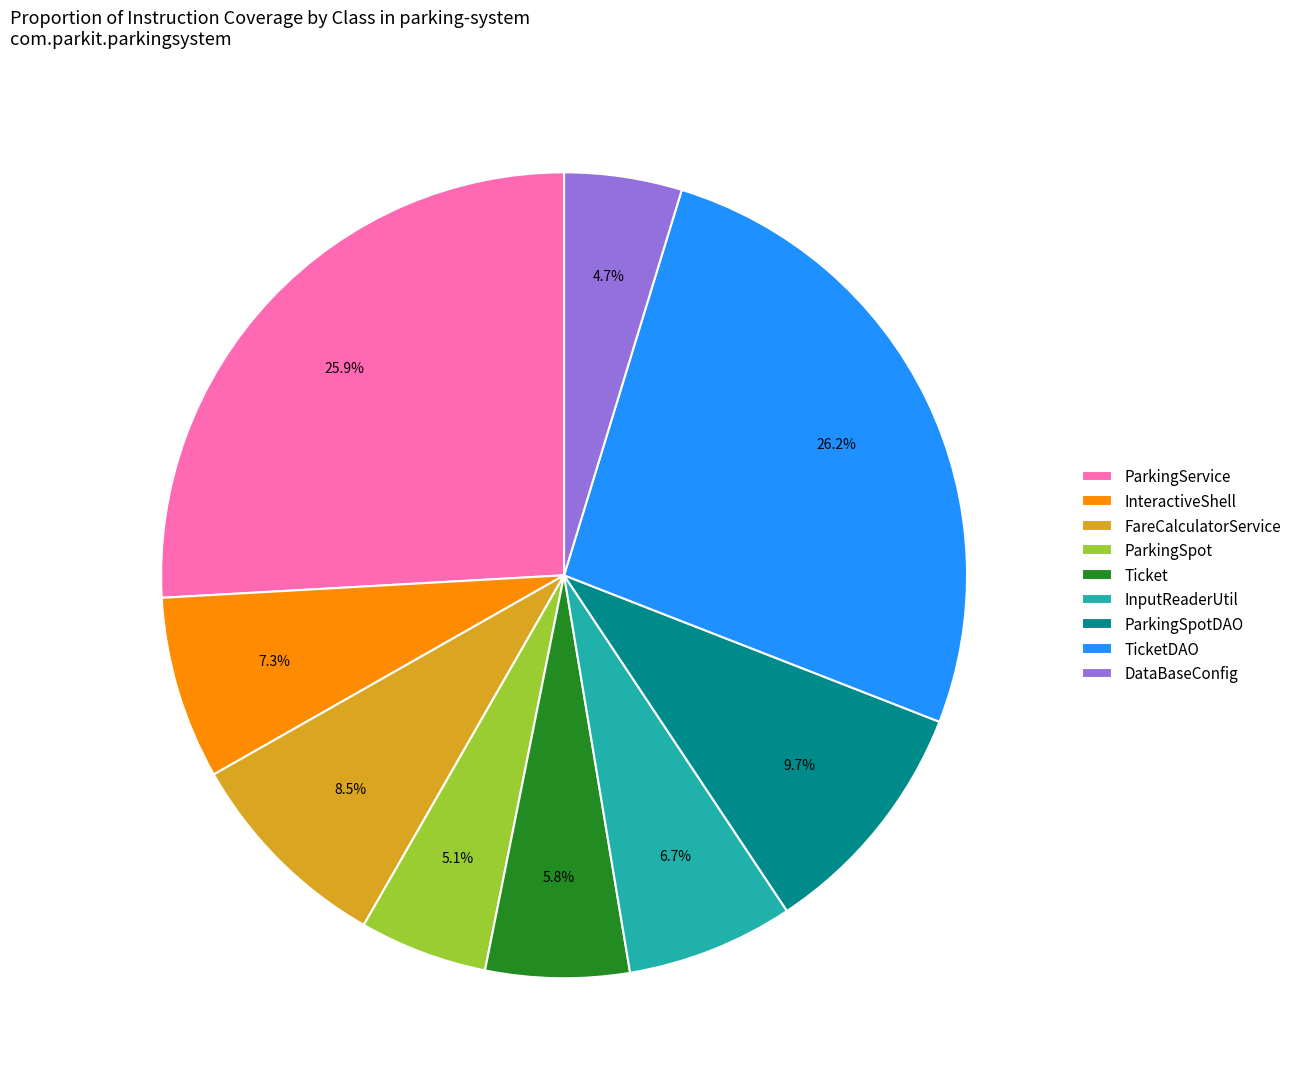

How many segments does this pie chart have?

9